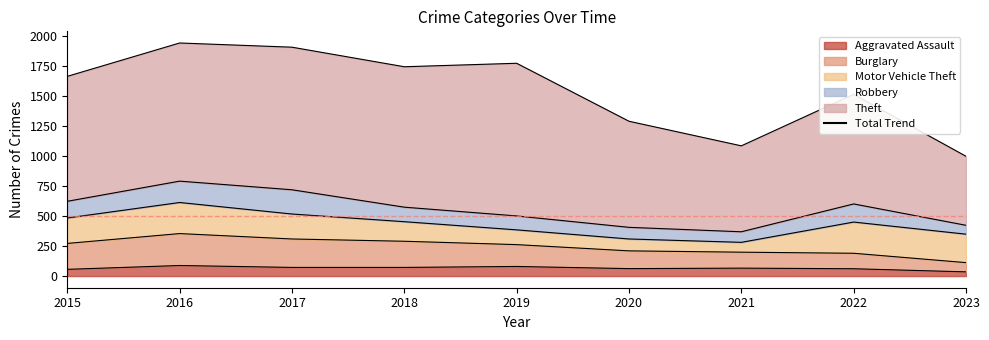

Reading right to left, transcribe all the data shown in this chart.

Aggravated Assault: 2023=35	2022=61	2021=66	2020=62	2019=80	2018=72	2017=72	2016=88	2015=56
Burglary: 2023=77	2022=129	2021=133	2020=148	2019=182	2018=218	2017=237	2016=266	2015=216
Motor Vehicle Theft: 2023=237	2022=260	2021=82	2020=99	2019=123	2018=163	2017=208	2016=259	2015=212
Robbery: 2023=74	2022=151	2021=88	2020=97	2019=116	2018=121	2017=202	2016=178	2015=139
Theft: 2023=575	2022=913	2021=716	2020=884	2019=1272	2018=1170	2017=1188	2016=1151	2015=1041